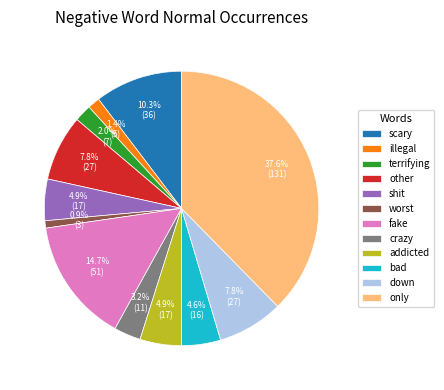

True or false: bad accounts for 5% of the total.

True